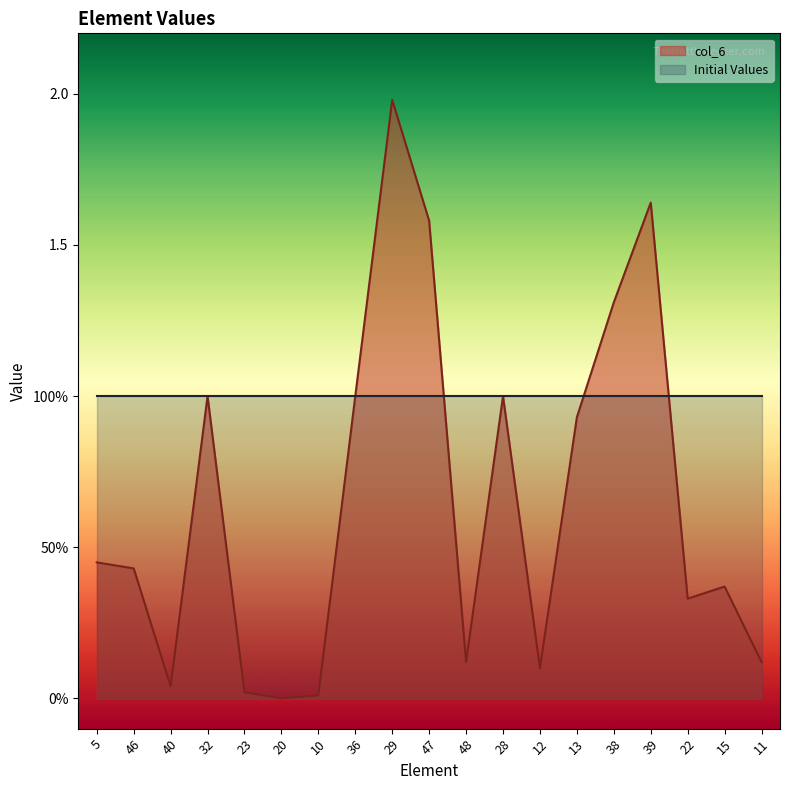

Where is the first local maximum?

32